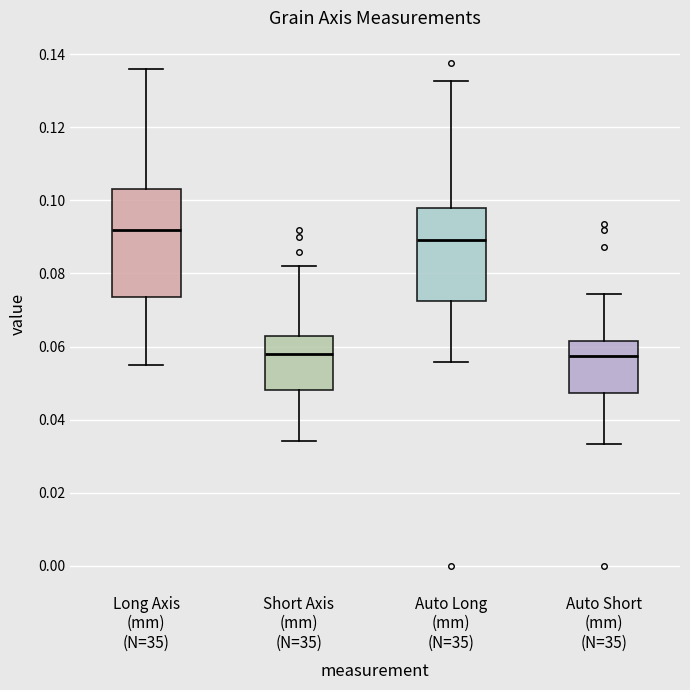

Reading left to right, read every box against the y-axis: the position of its median line, the range the box covers, and the ends of its whiskers. The values are not printed on the chart, so give them approximately, as read against the axis.

Long Axis (mm) (N=35): median 0.092, box 0.074 to 0.104, whiskers 0.056 to 0.136
Short Axis (mm) (N=35): median 0.058, box 0.048 to 0.064, whiskers 0.034 to 0.082
Auto Long (mm) (N=35): median 0.090, box 0.072 to 0.098, whiskers 0.056 to 0.132
Auto Short (mm) (N=35): median 0.058, box 0.048 to 0.062, whiskers 0.034 to 0.074